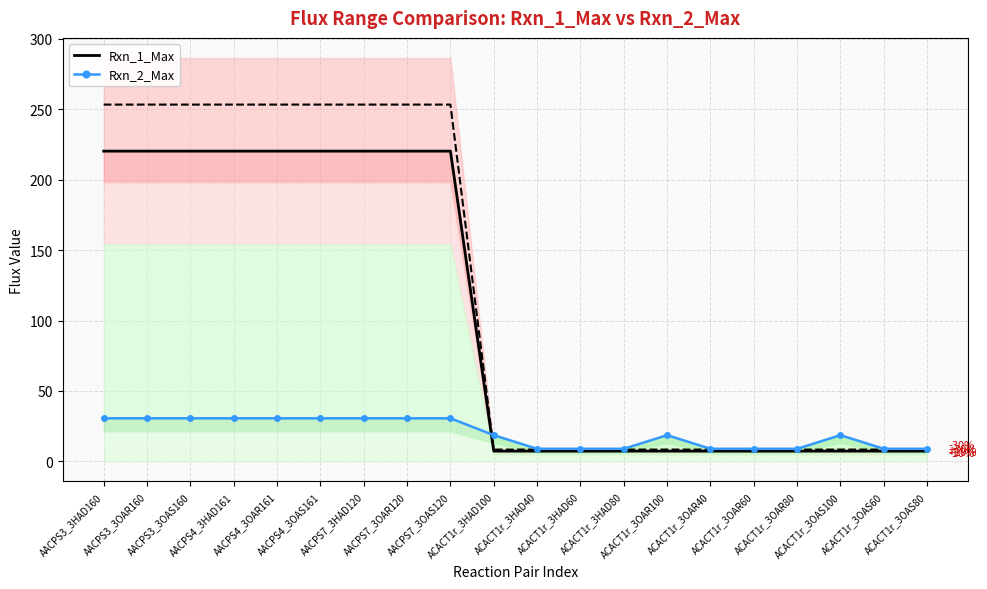

What position from the left is AACPS4_3HAD161?

4